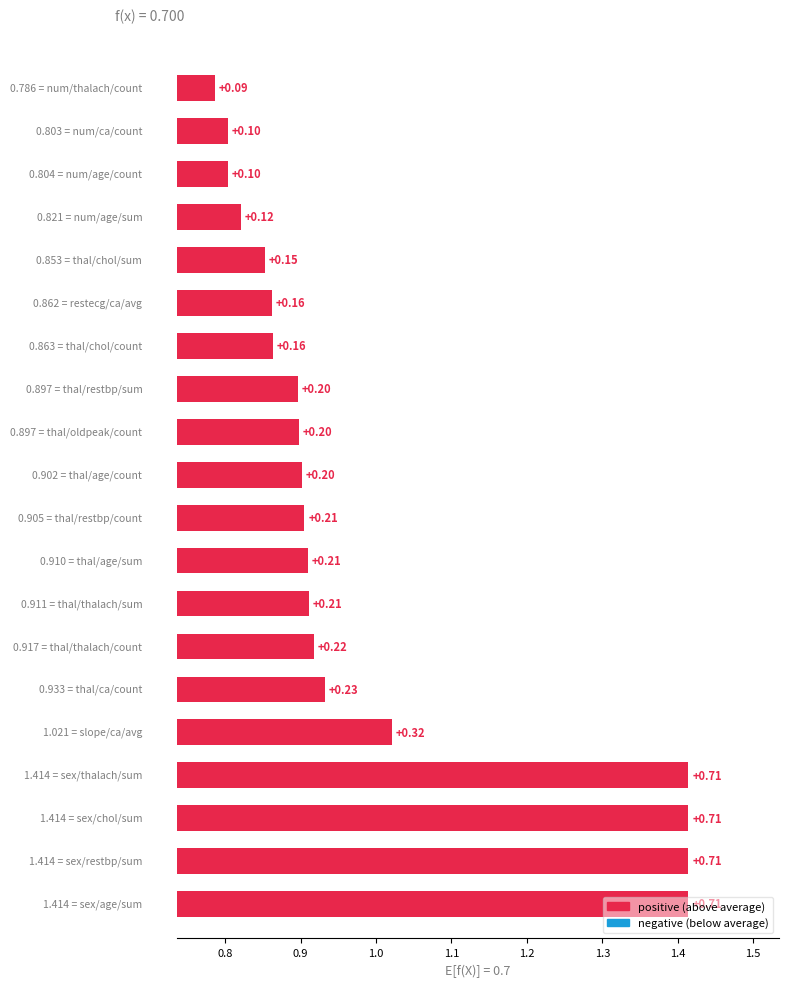

Rank the categories by value from lowest to highest.

num/thalach/count, num/ca/count, num/age/count, num/age/sum, thal/chol/sum, restecg/ca/avg, thal/chol/count, thal/restbp/sum, thal/oldpeak/count, thal/age/count, thal/restbp/count, thal/age/sum, thal/thalach/sum, thal/thalach/count, thal/ca/count, slope/ca/avg, sex/age/sum, sex/restbp/sum, sex/chol/sum, sex/thalach/sum